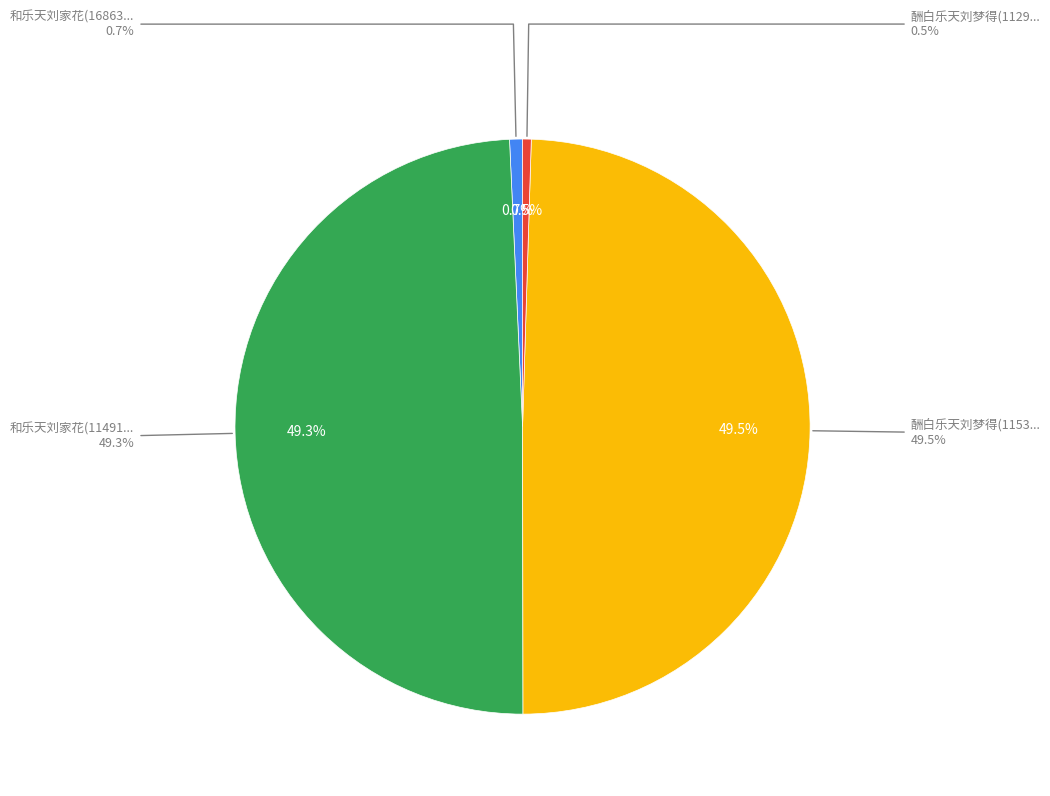

Count the number of slices in the pie.

4